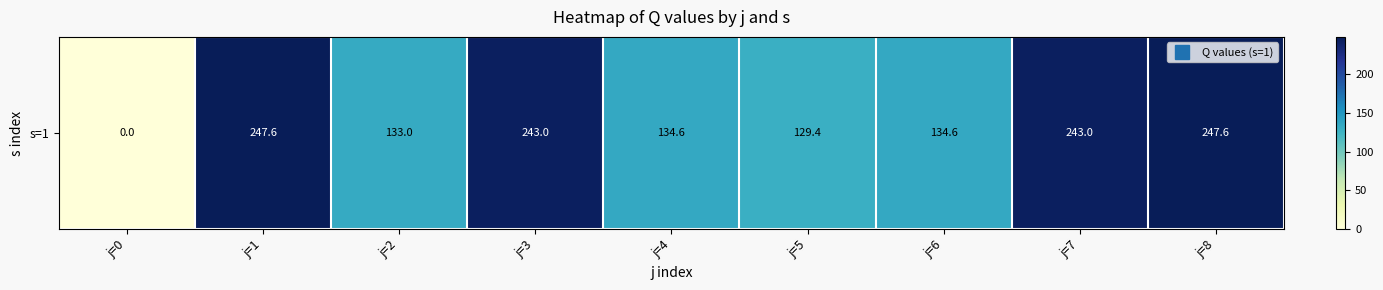

How many values exceed 134?

6